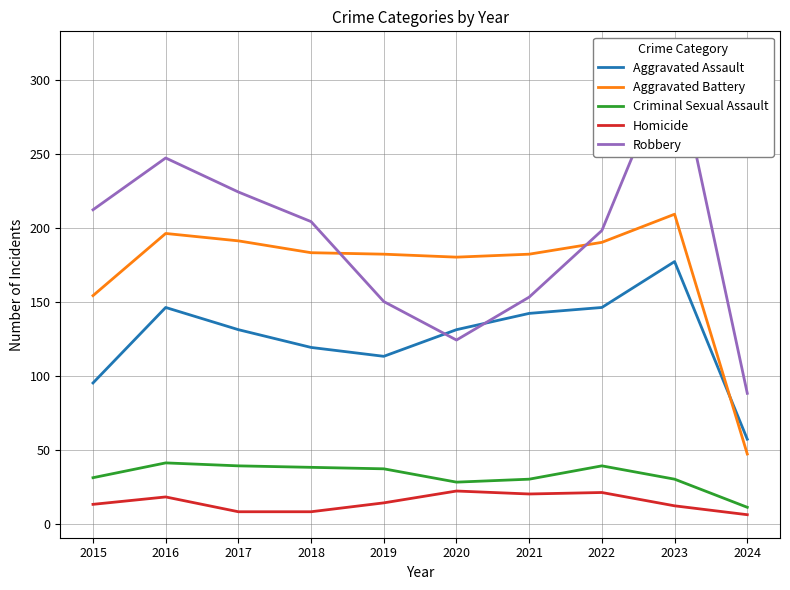

How many interior local valleys does the Aggravated Assault series have?

1